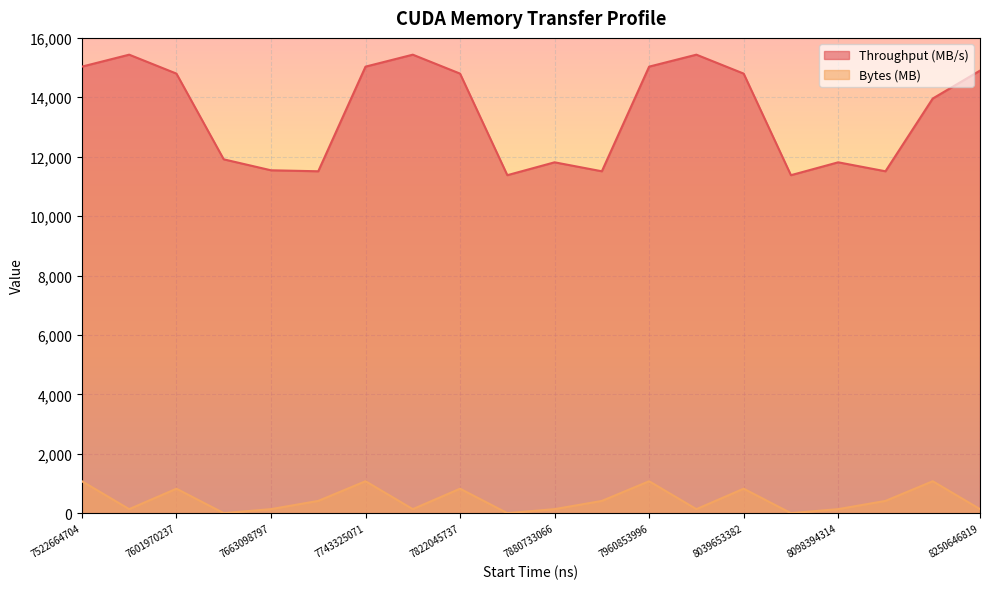

Which label corresponds to the smallest value in the chart?

7654757851